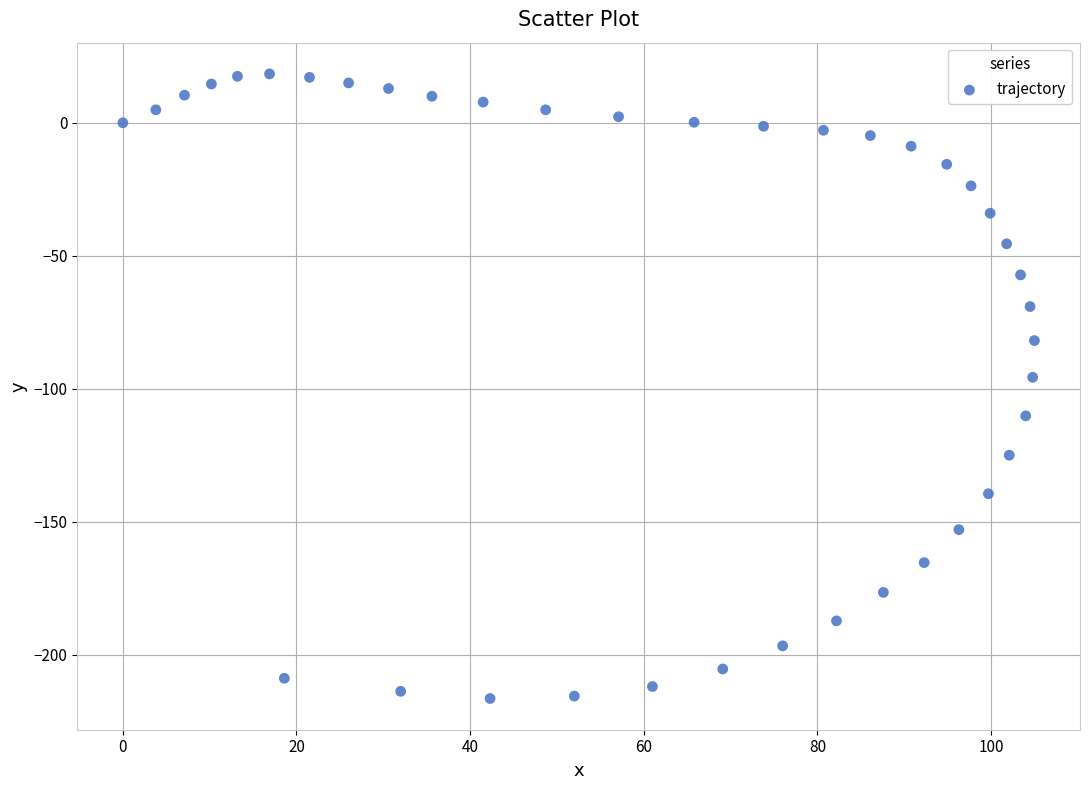

What Y value in the scatter plot is closest to -99?

-95.7